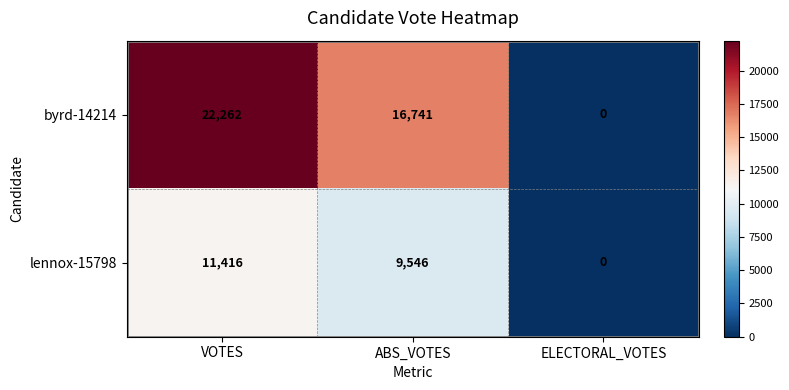

Rank the series by their average value, from lowest to highest.

lennox-15798, byrd-14214